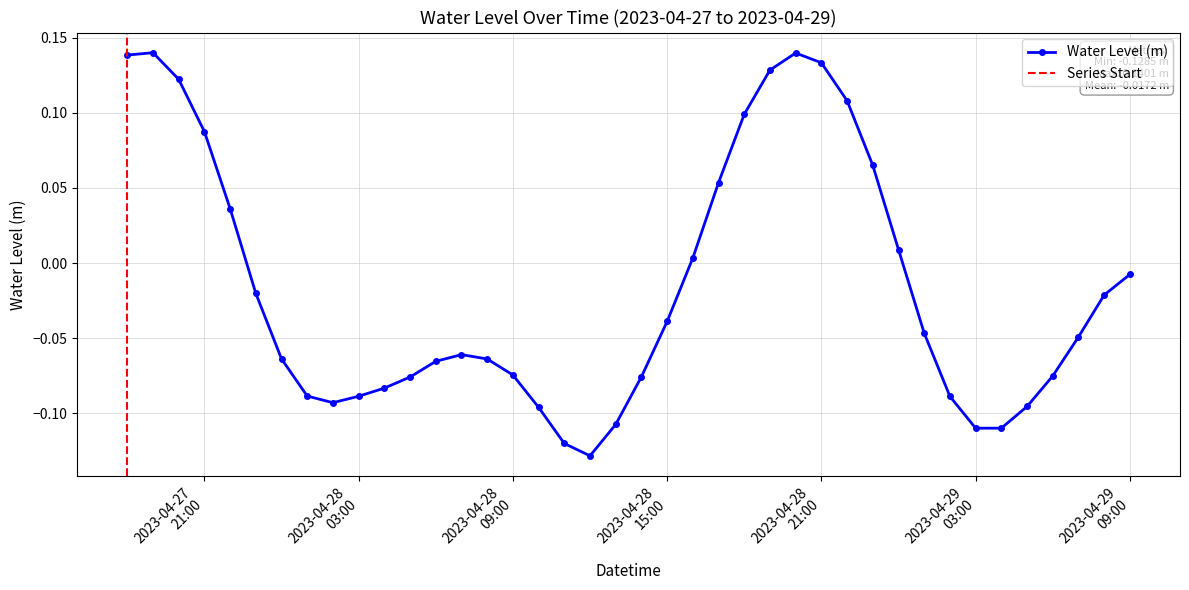

Does the chart display data point markers on the line(s)?

Yes